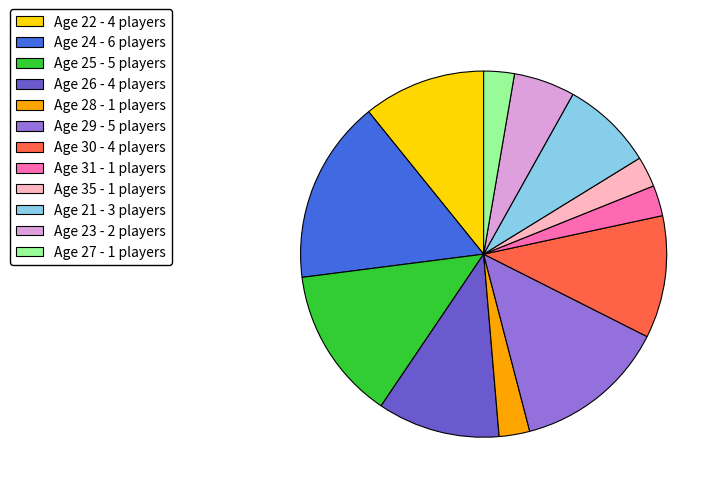

What is the ratio of the value at Age 24 - 6 players to the value at Age 23 - 2 players?

3.0